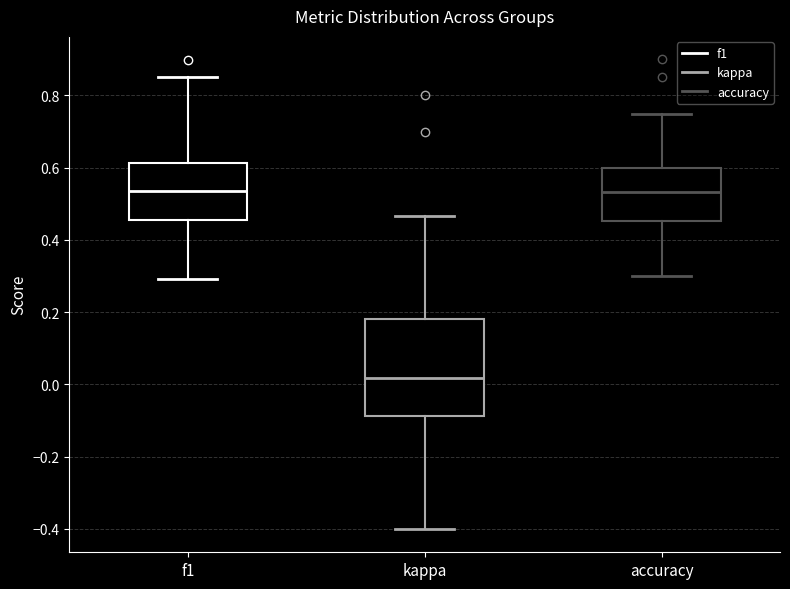

Reading left to right, transcribe this box plot: for each box, give where its median line is, the range the box spans, and where its two whiskers end, as read against the y-axis. The values are not printed on the chart, so give them approximately, as read against the axis.

f1: median 0.54, box 0.46 to 0.62, whiskers 0.30 to 0.86
kappa: median 0.02, box -0.08 to 0.18, whiskers -0.40 to 0.46
accuracy: median 0.54, box 0.46 to 0.60, whiskers 0.30 to 0.76